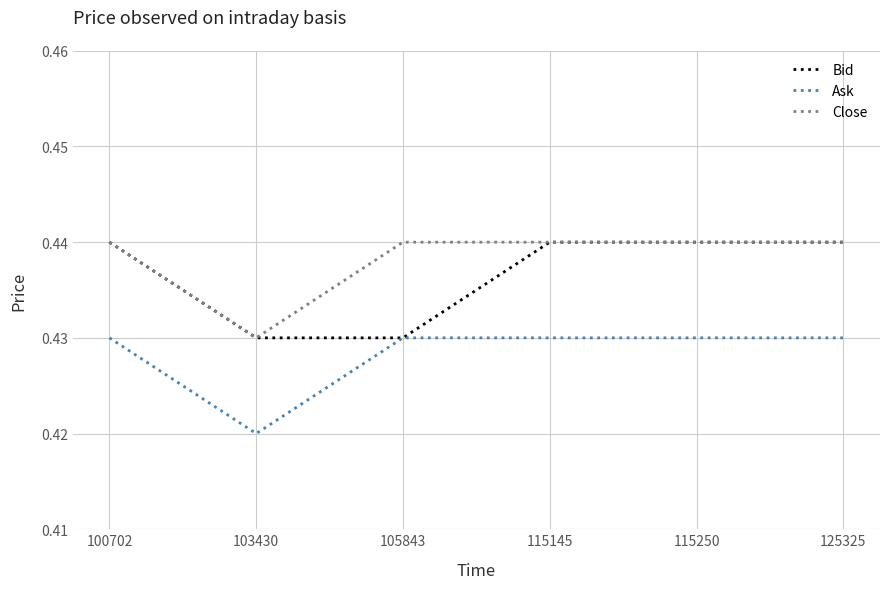

True or false: Bid has more than 1 interior local peaks.

False